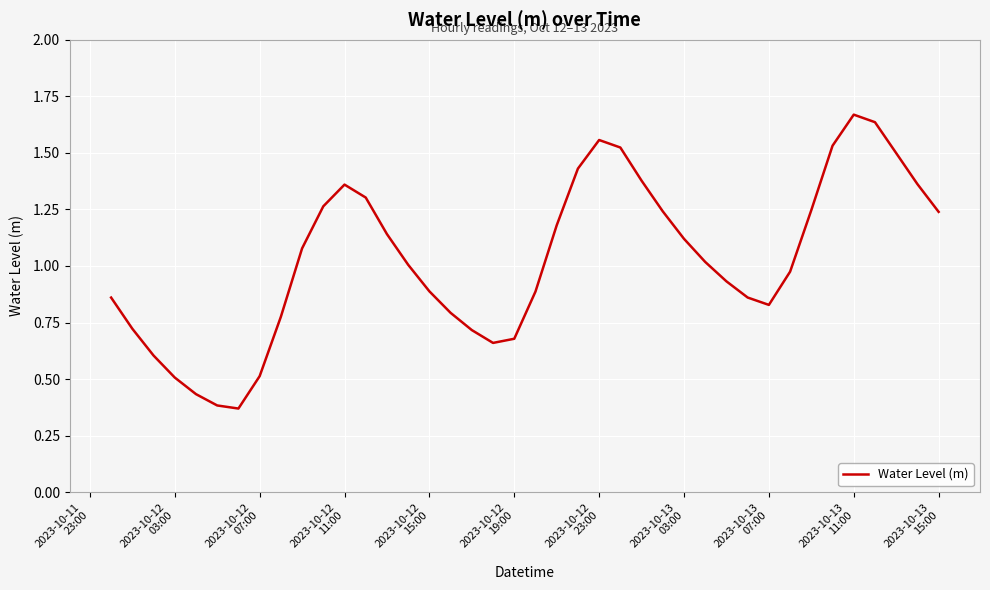

How many lines are shown in the chart?

1